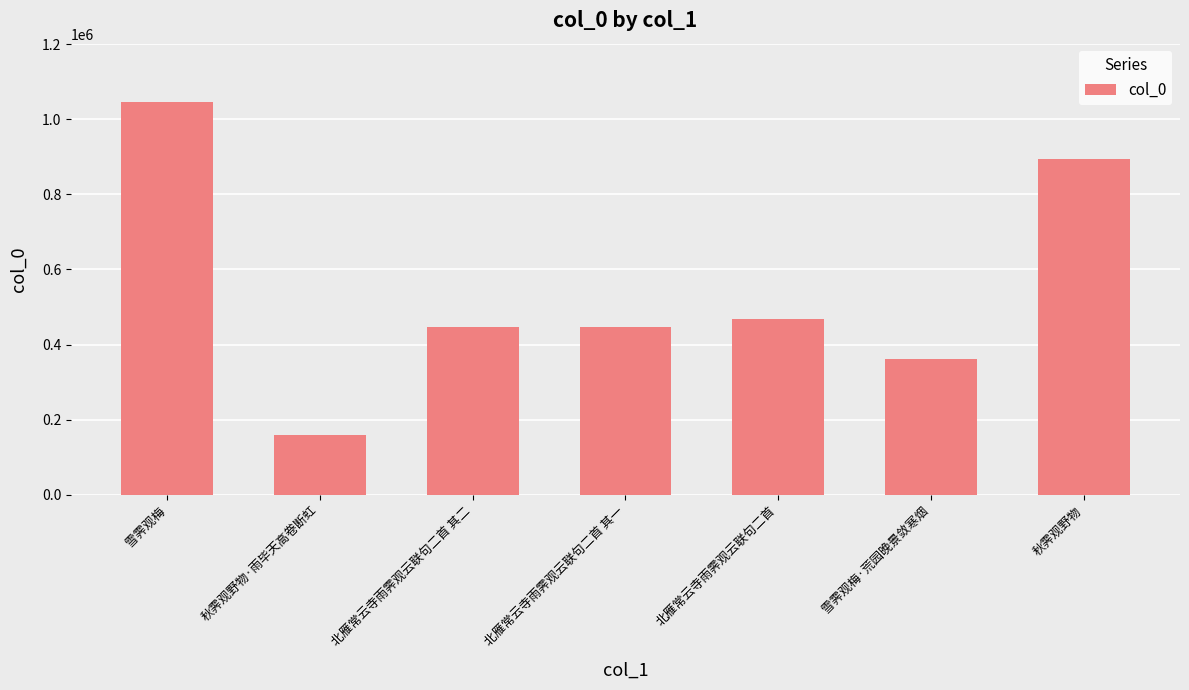

What is the label of the 2nd bar from the right?

雪霁观梅·荒园晚景敛寒烟